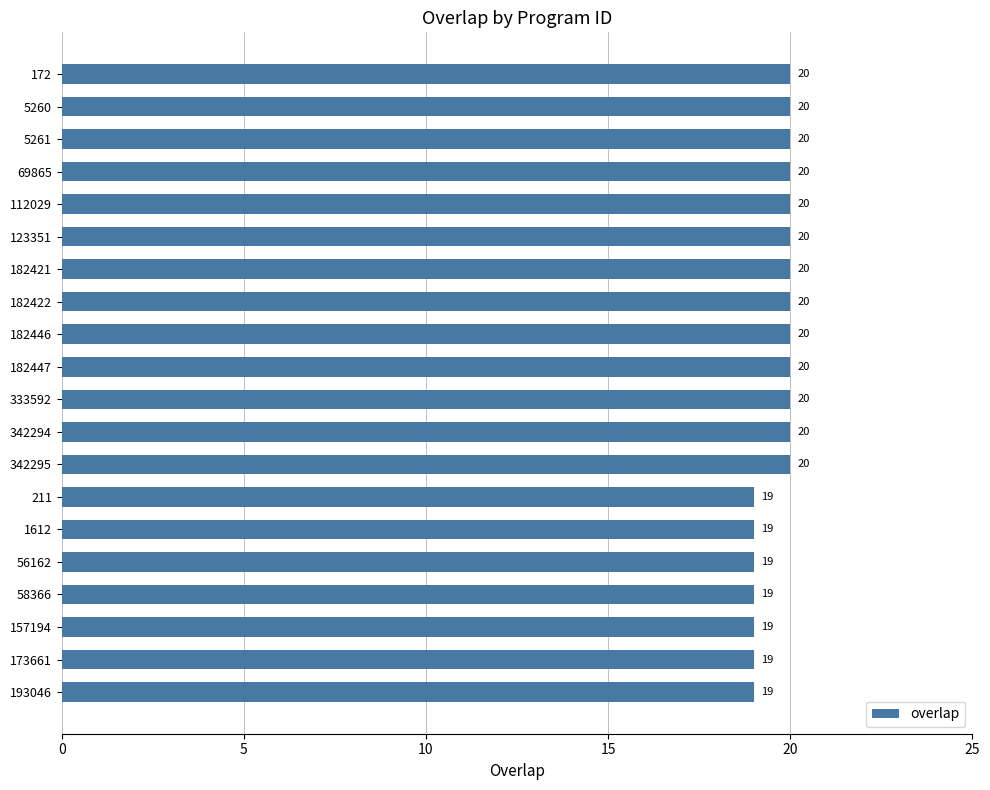

How many values are between 19 and 20?

20